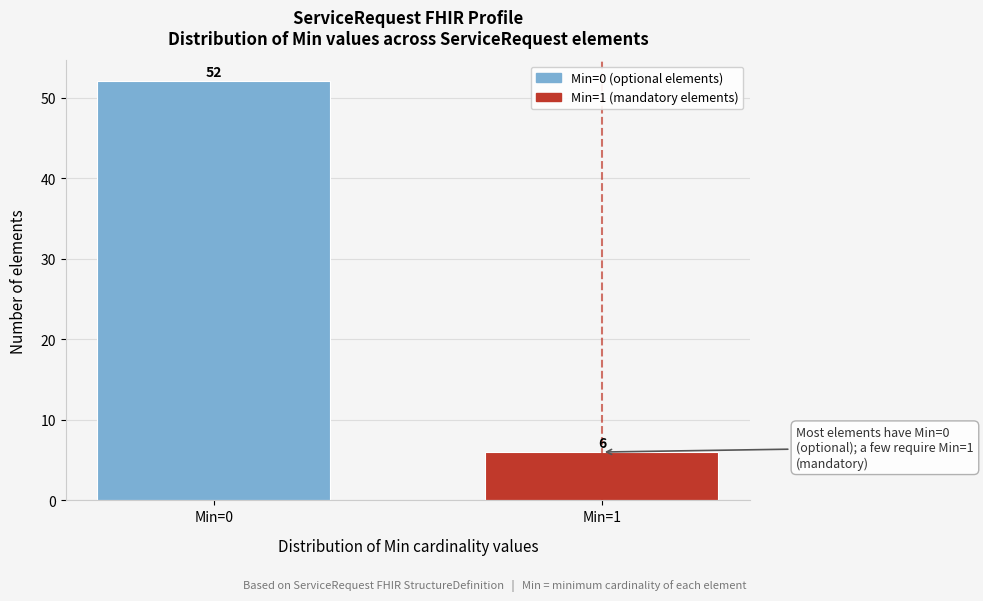

Reading left to right, what are all the values shown in this chart?

52	6